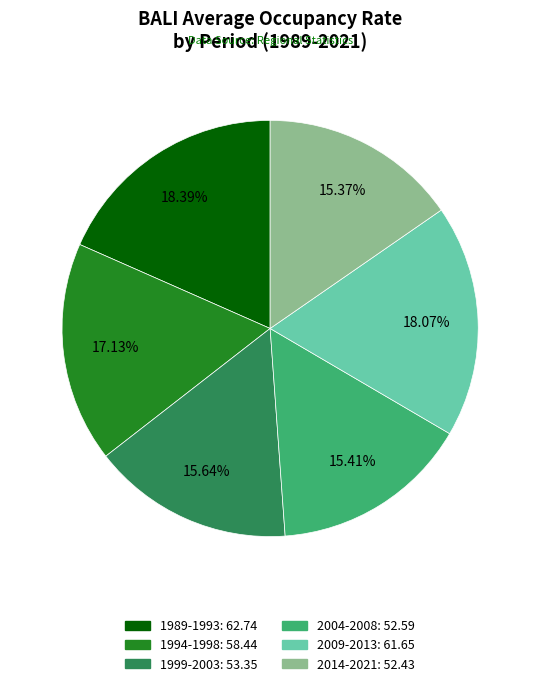

Is there a majority slice in this chart?

No